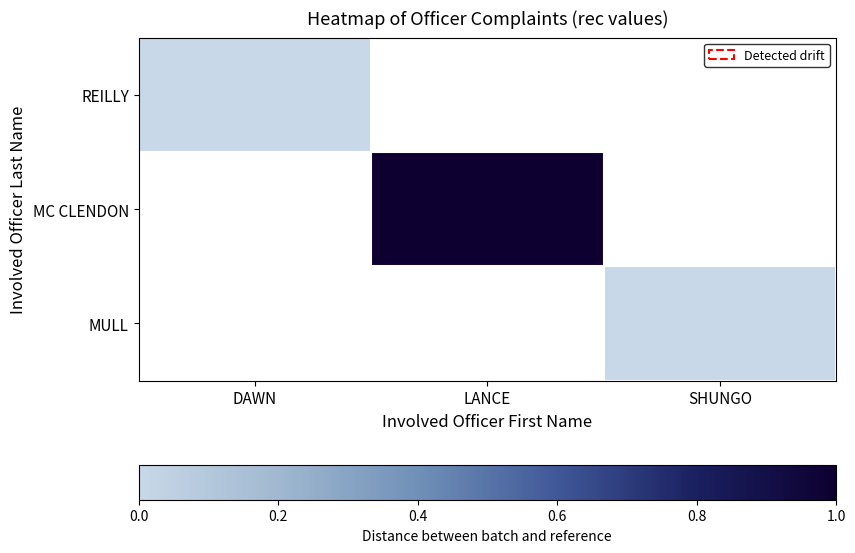

Which series has the widest spread of values?

REILLY